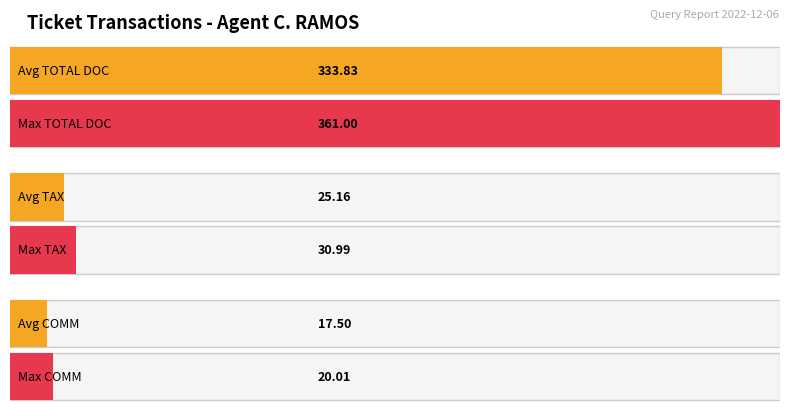

How many data points does each series have?

6